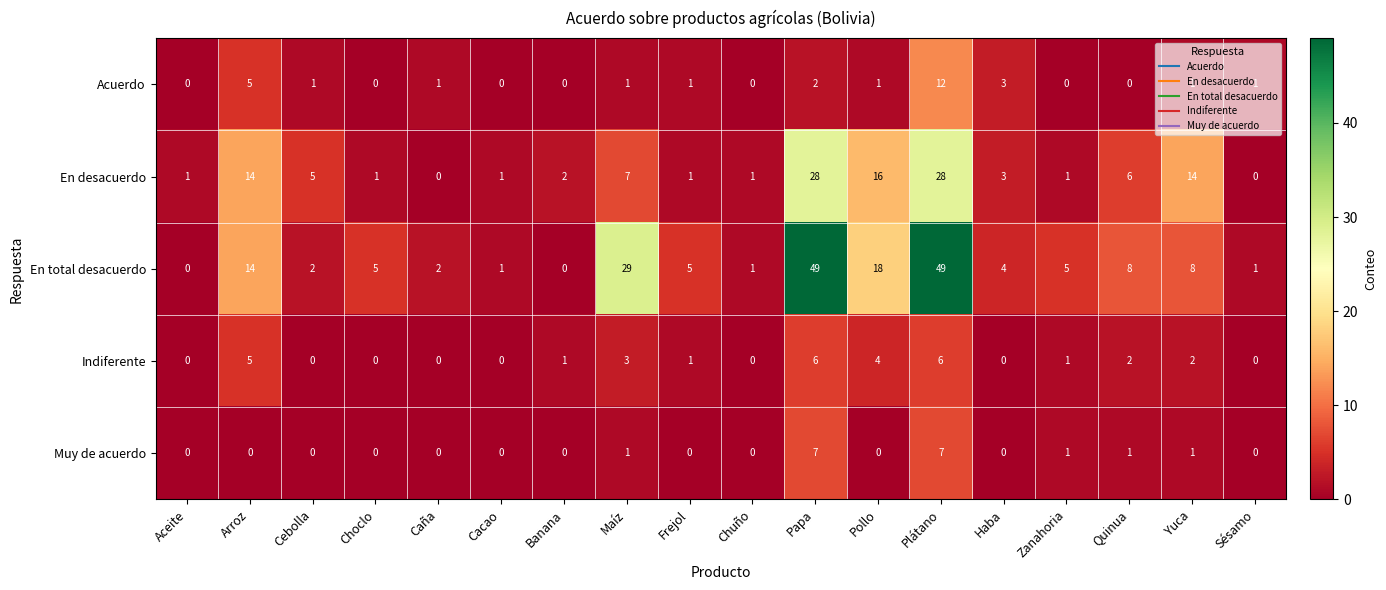

Which series has the widest spread of values?

En total desacuerdo